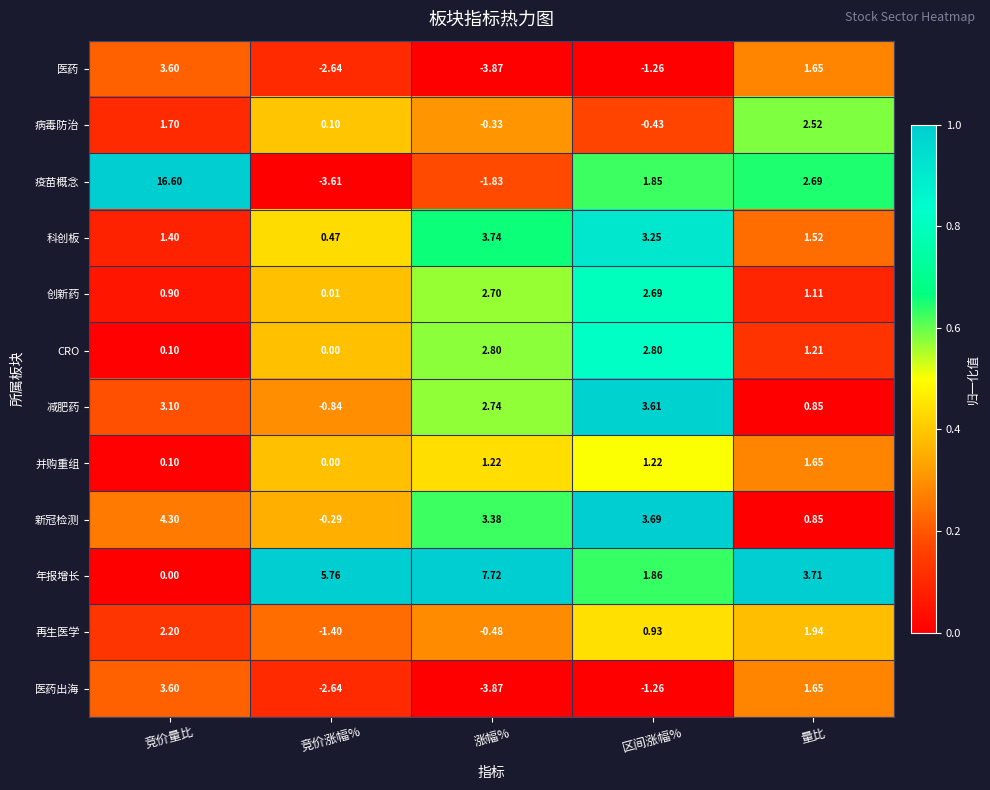

Which series has the largest total across all categories?

年报增长